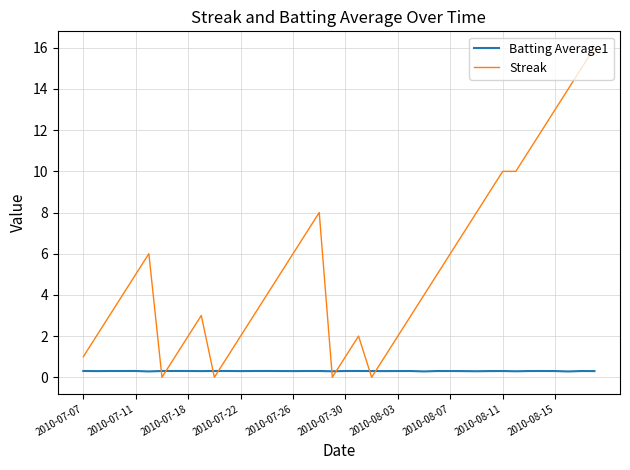

Is this an area chart (filled region under the line)?

No